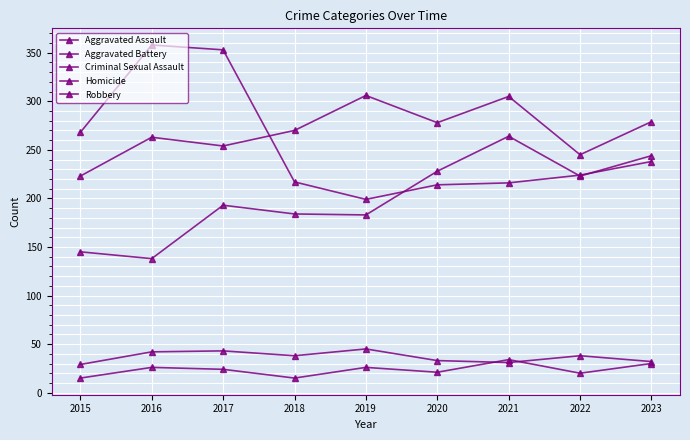

How many distinct data groups are displayed?

5